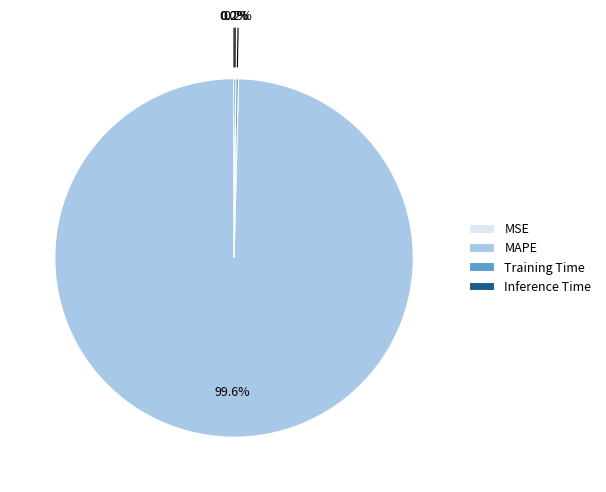

How much of the chart is everything except MAPE?

0.4%